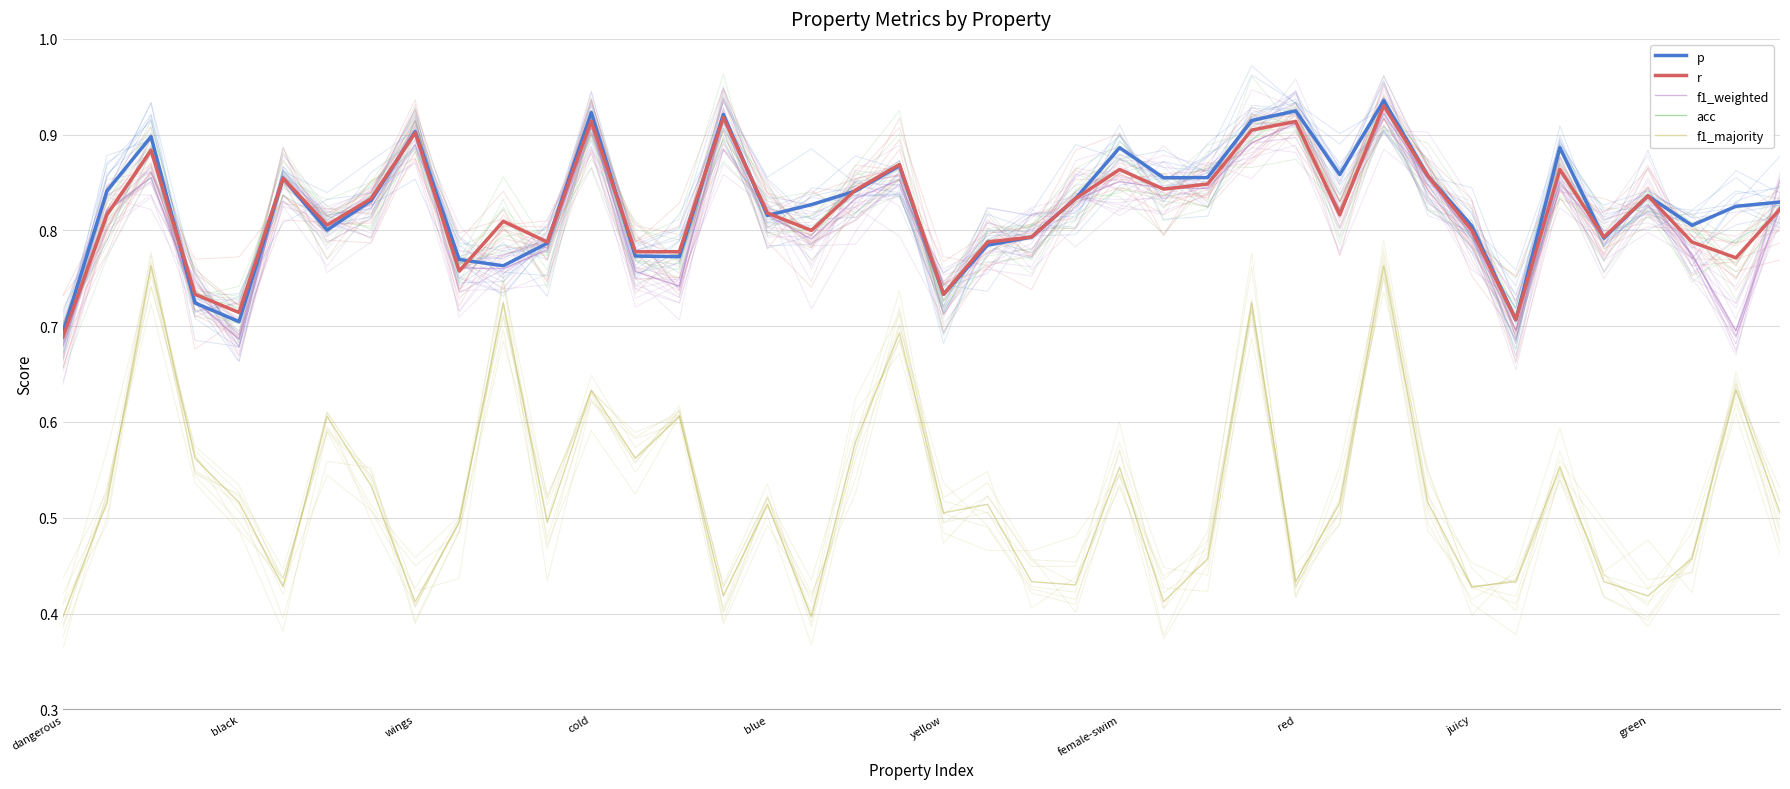

What is the sum of the p values at 37 and 33?

1.5